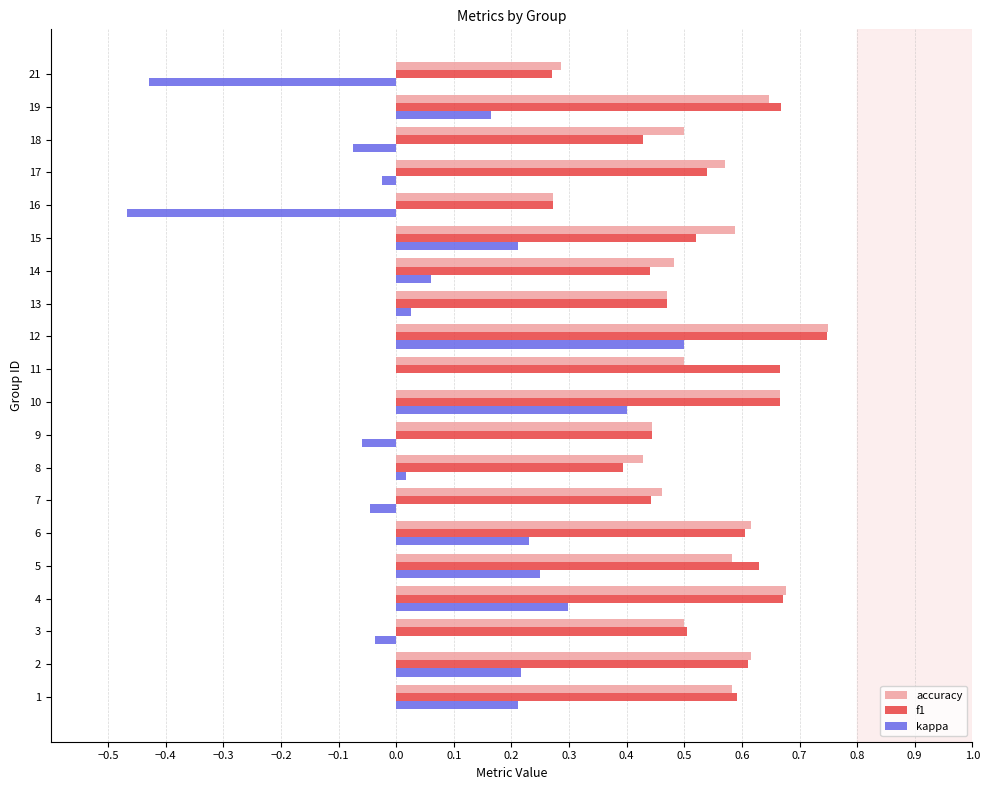

At which category is the sum across all series the highest?

12